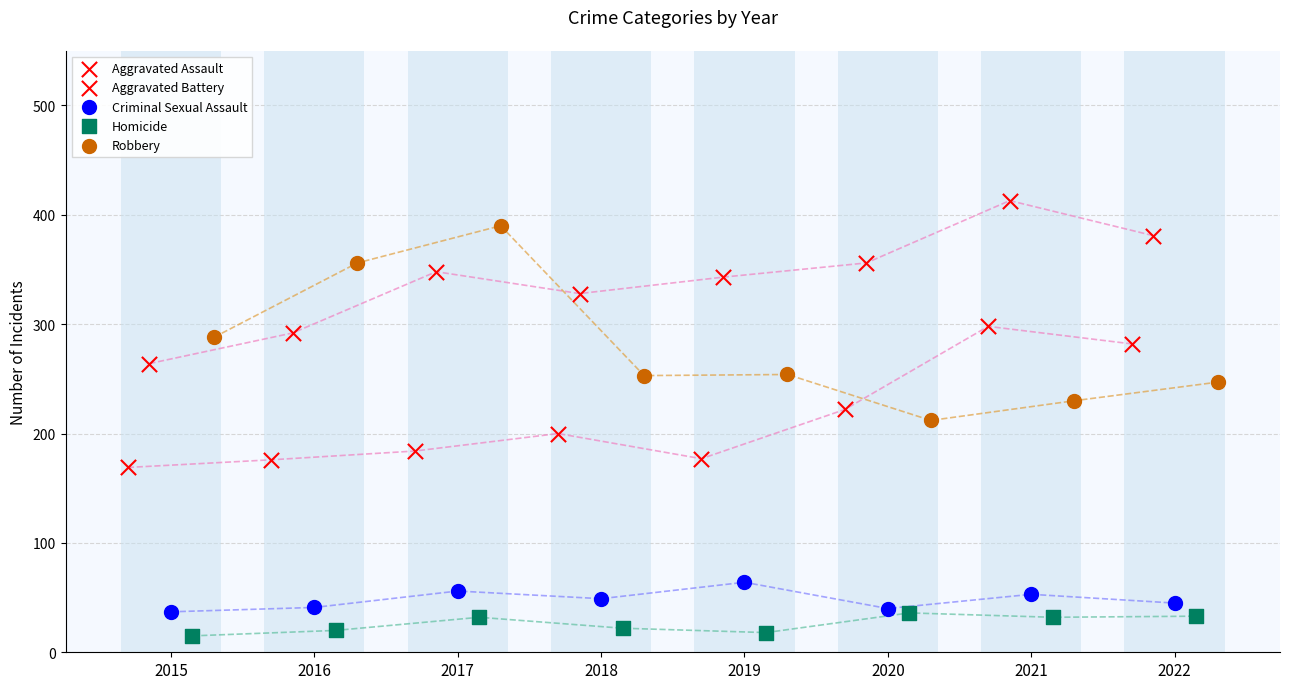

Which series reaches the minimum Y coordinate?

Homicide